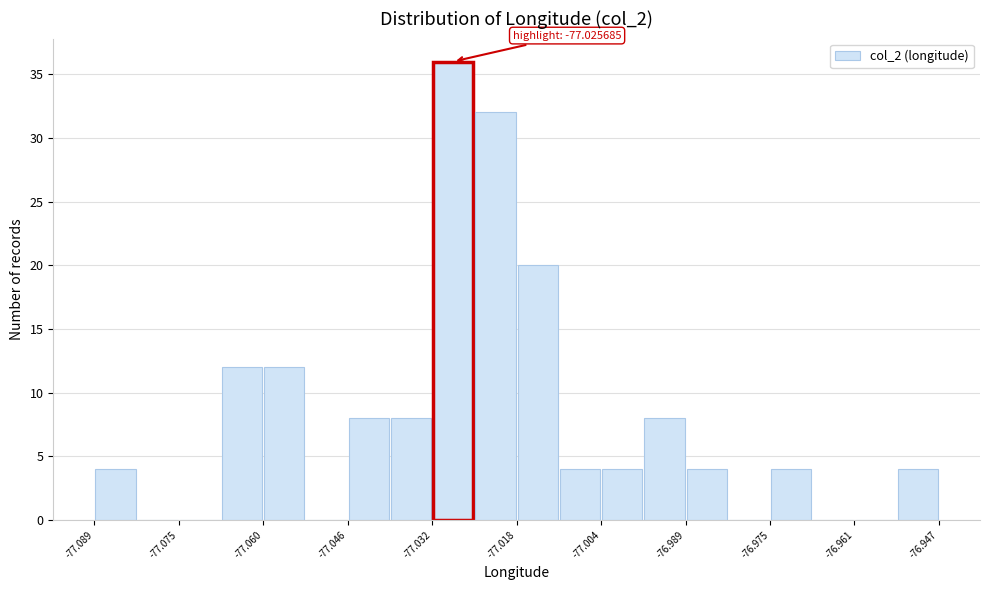

Around what value on the x-axis is the tallest bar? Give the approximate position of its centre, as read against the axis.

-77.028